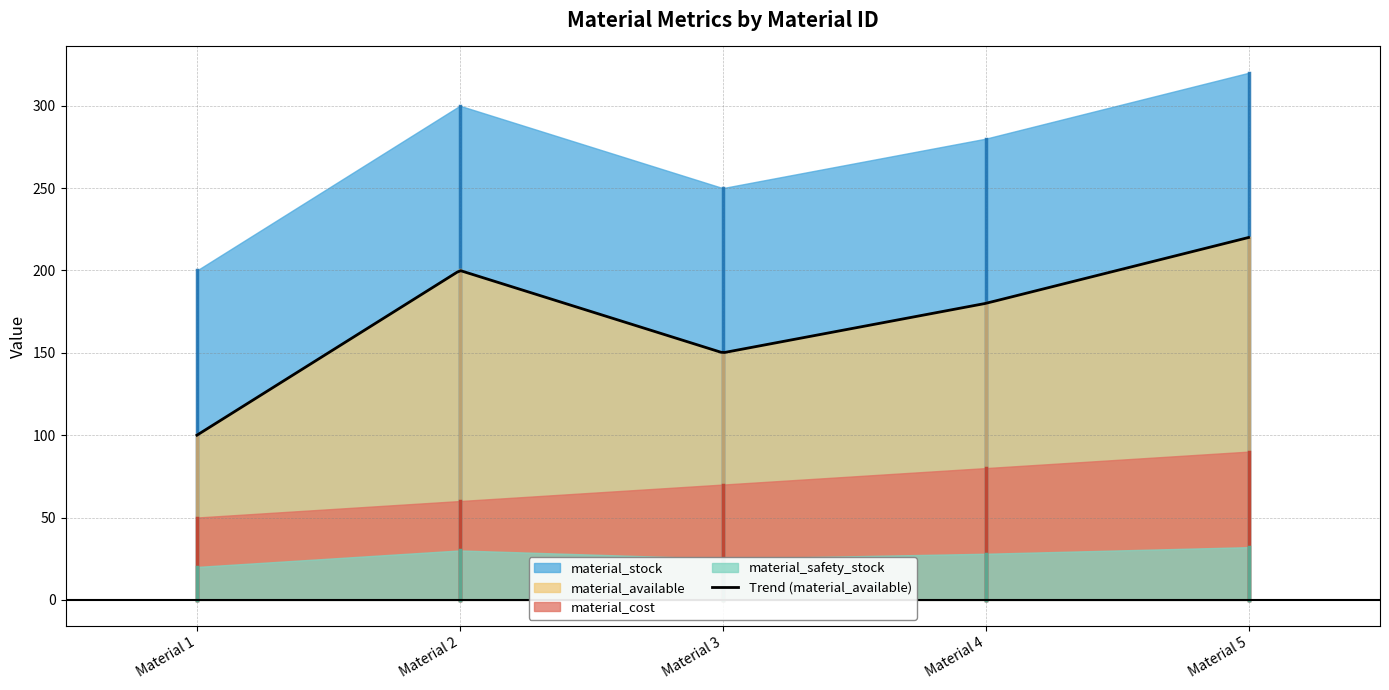

Reading right to left, list all the values displayed in this chart.

material_available: 220	180	150	200	100
material_cost: 90	80	70	60	50
material_stock: 320	280	250	300	200
material_safety_stock: 32	28	25	30	20